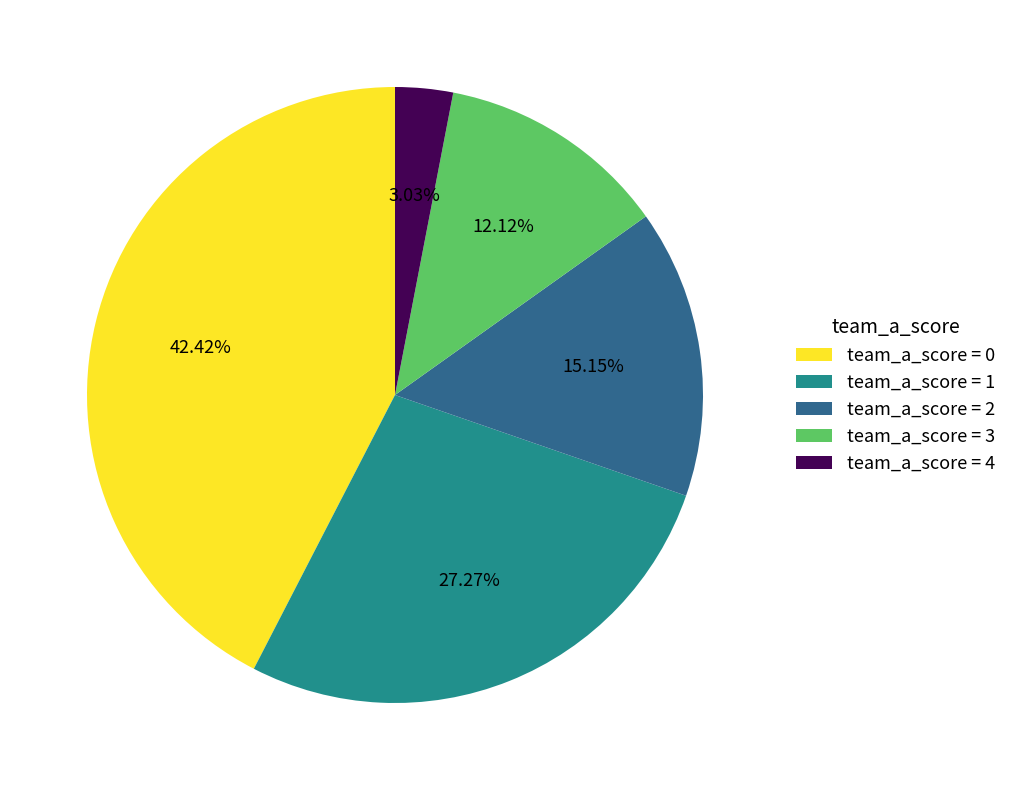

Is the sum of team_a_score = 0 and team_a_score = 2 greater than half?

Yes